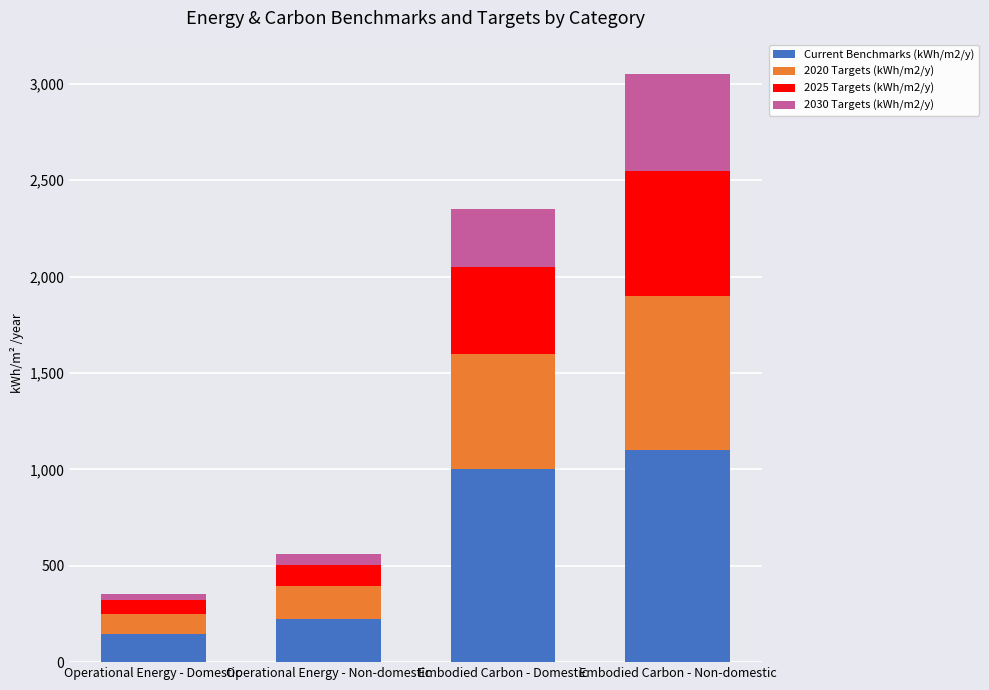

Rank the categories by Current Benchmarks (kWh/m2/y) value from lowest to highest.

Operational Energy - Domestic, Operational Energy - Non-domestic, Embodied Carbon - Domestic, Embodied Carbon - Non-domestic